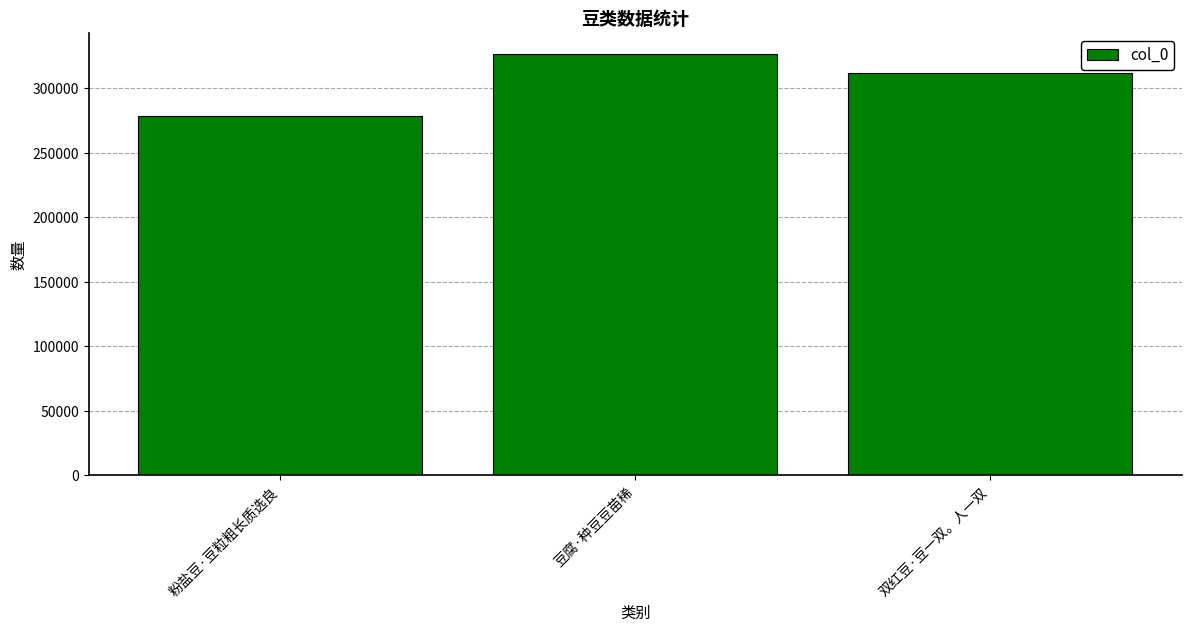

Reading left to right, list all the values displayed in this chart.

粉盐豆·豆粒粗长质选良=278842	豆腐·种豆豆苗稀=326688	双红豆·豆一双。人一双=311532